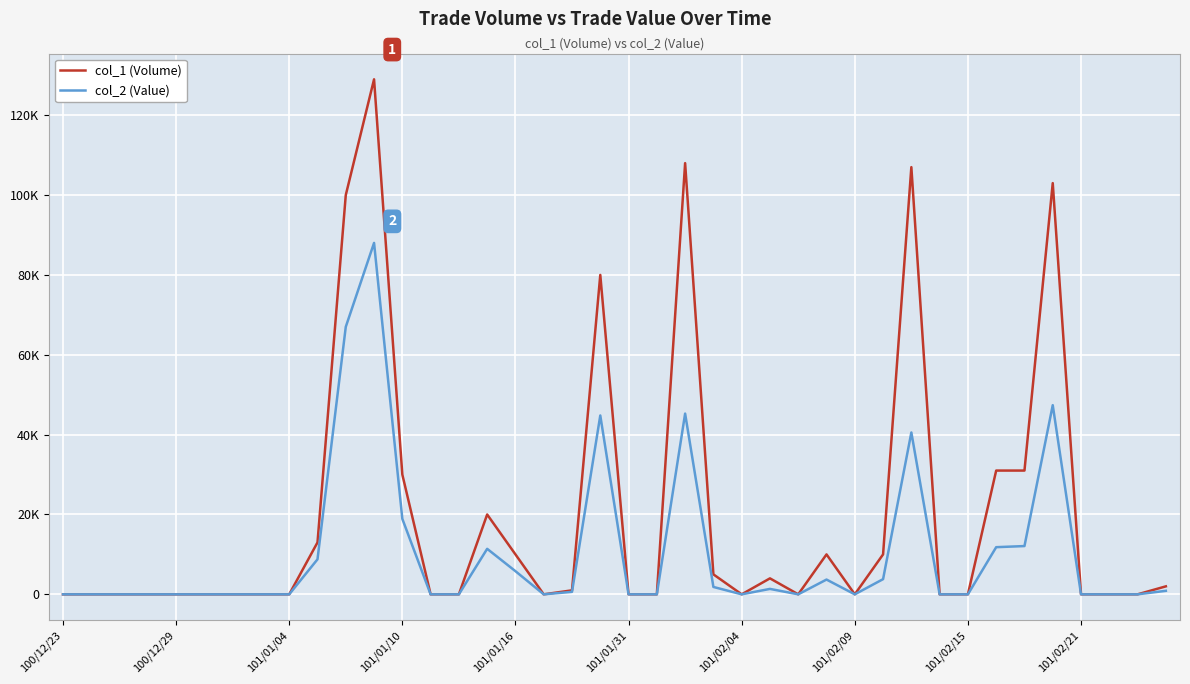

Is this an area chart (filled region under the line)?

No